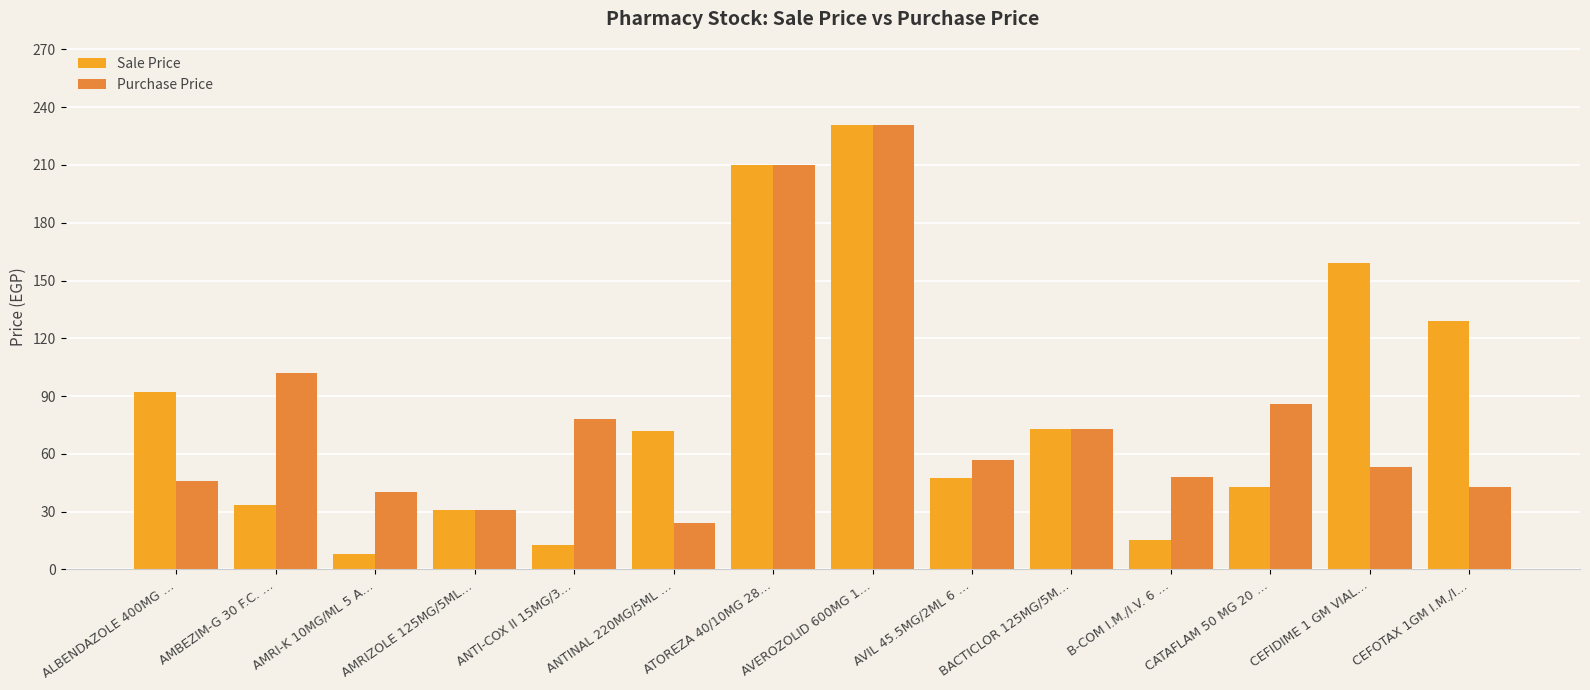

What is the spread (max minus min) of values at AMBEZIM-G 30 F.C. …?

68.3